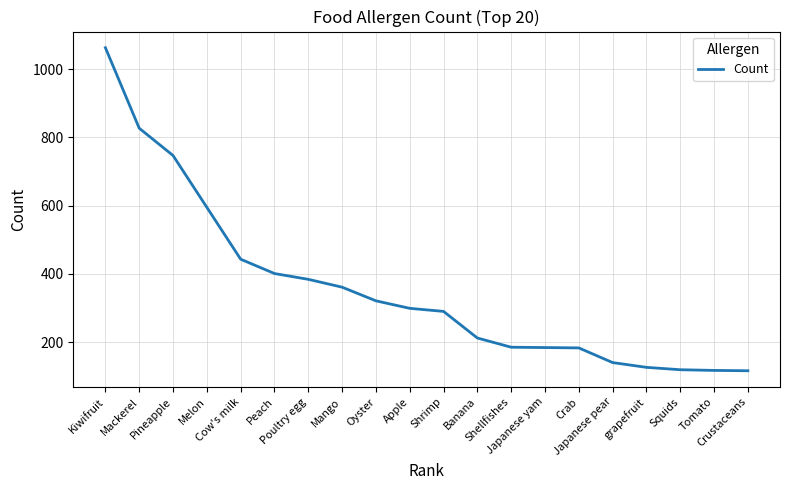

At which label is the value closest to 589?

Melon